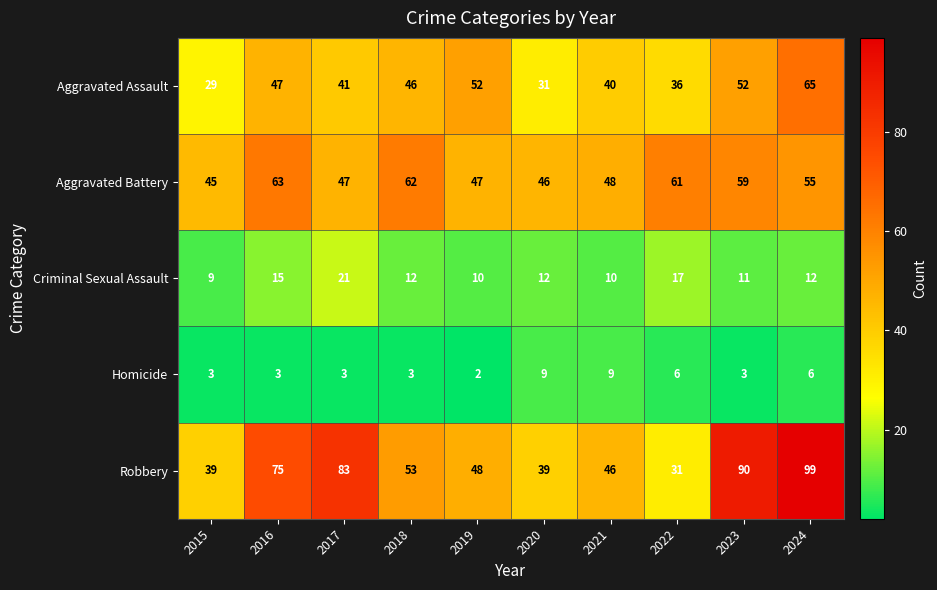

What is the average value of the Criminal Sexual Assault series?

13